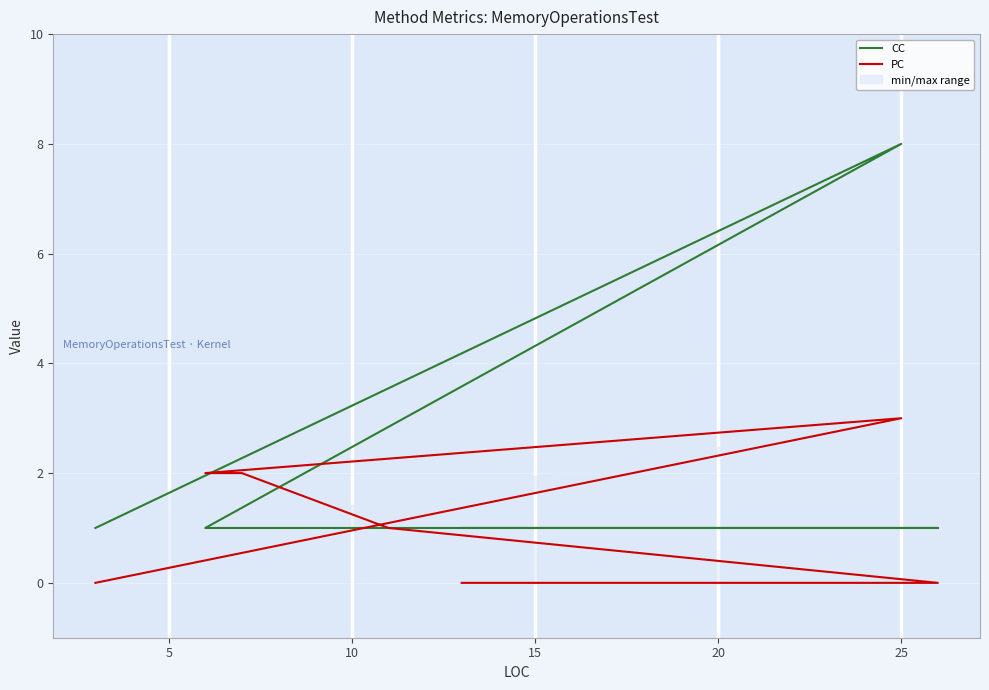

Between which two adjacent categories do CC and PC first intersect?

5 and 10